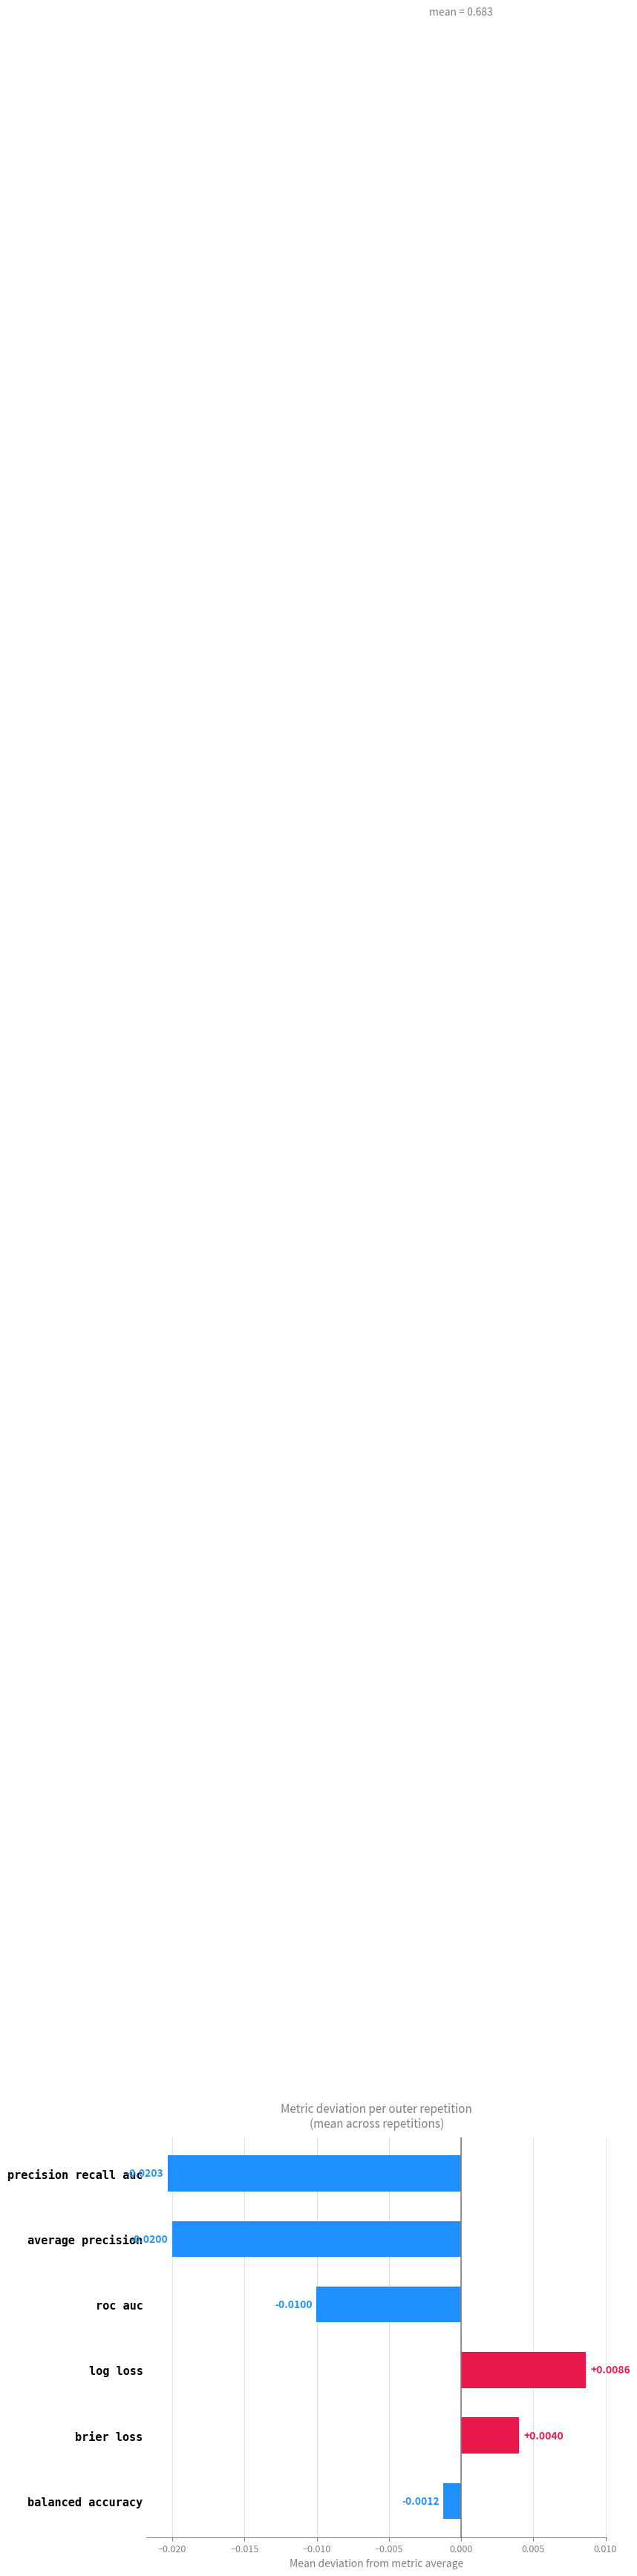

Are the bars horizontal?

Yes